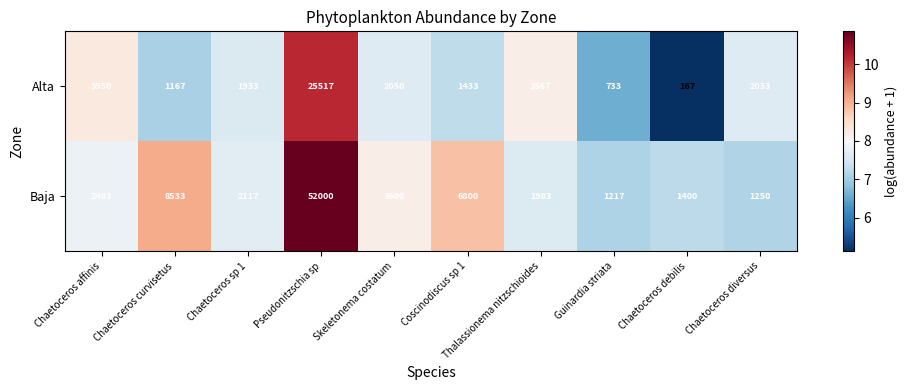

Rank the series by their average value, from highest to lowest.

Baja, Alta